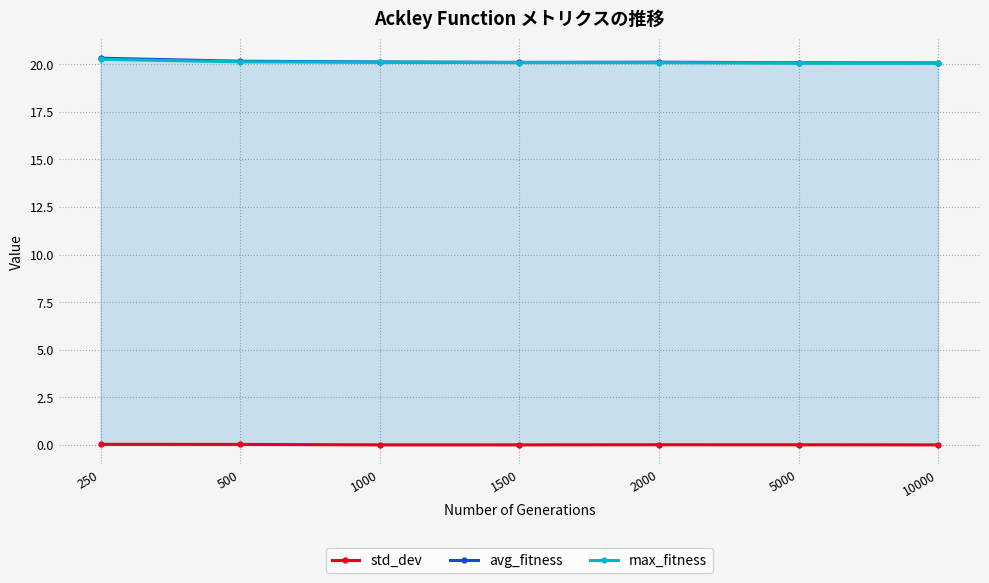

What is the average value of the avg_fitness series?

20.1